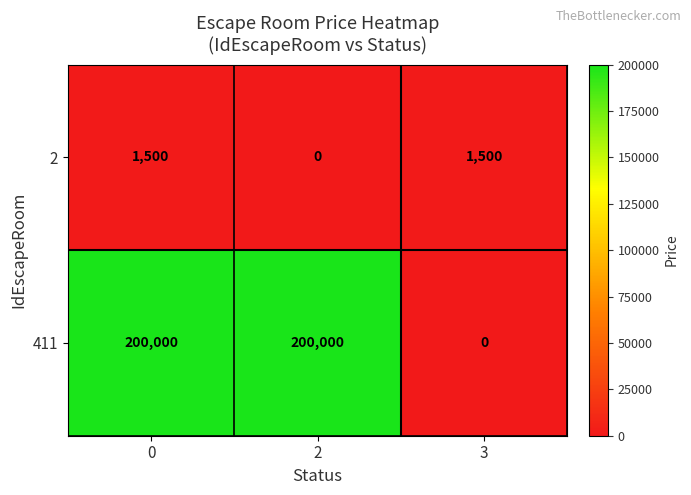

At how many categories does at least one series exceed 190534?

2